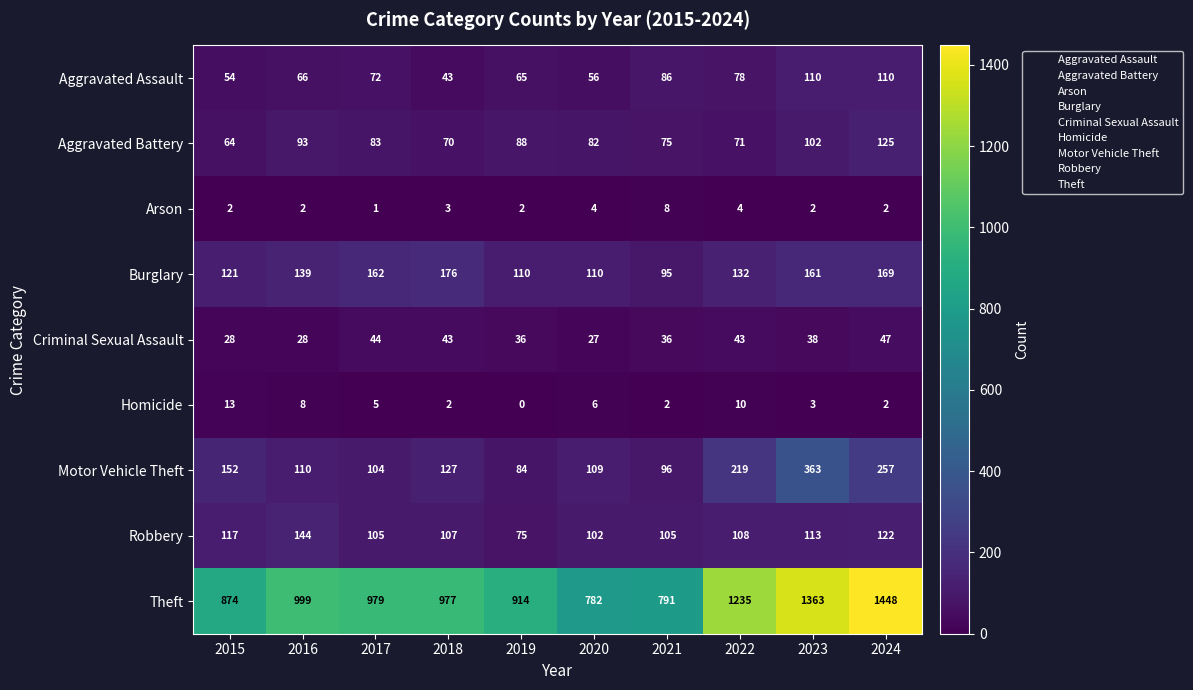

The value of Burglary at 2017 is 162. True or false?

True